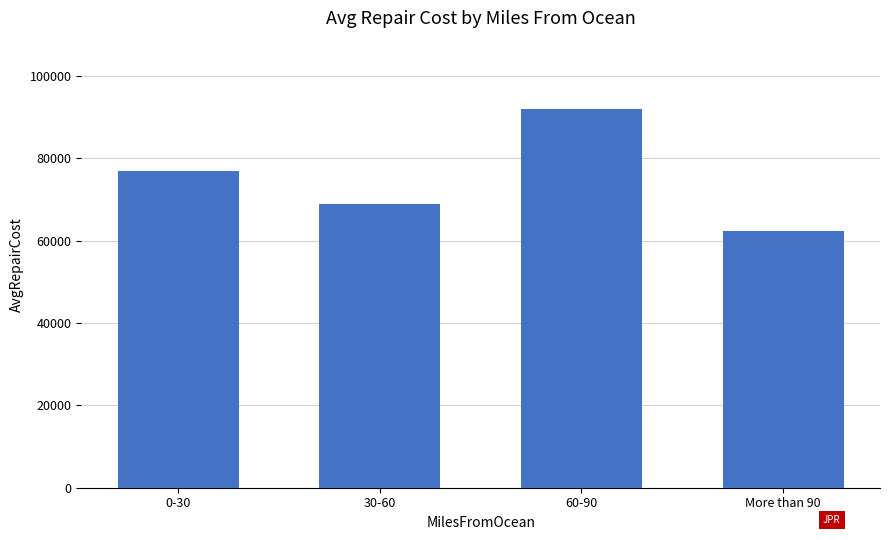

Reading left to right, transcribe all the data shown in this chart.

0-30=77018.8	30-60=68815.5	60-90=92003.0	More than 90=62442.3